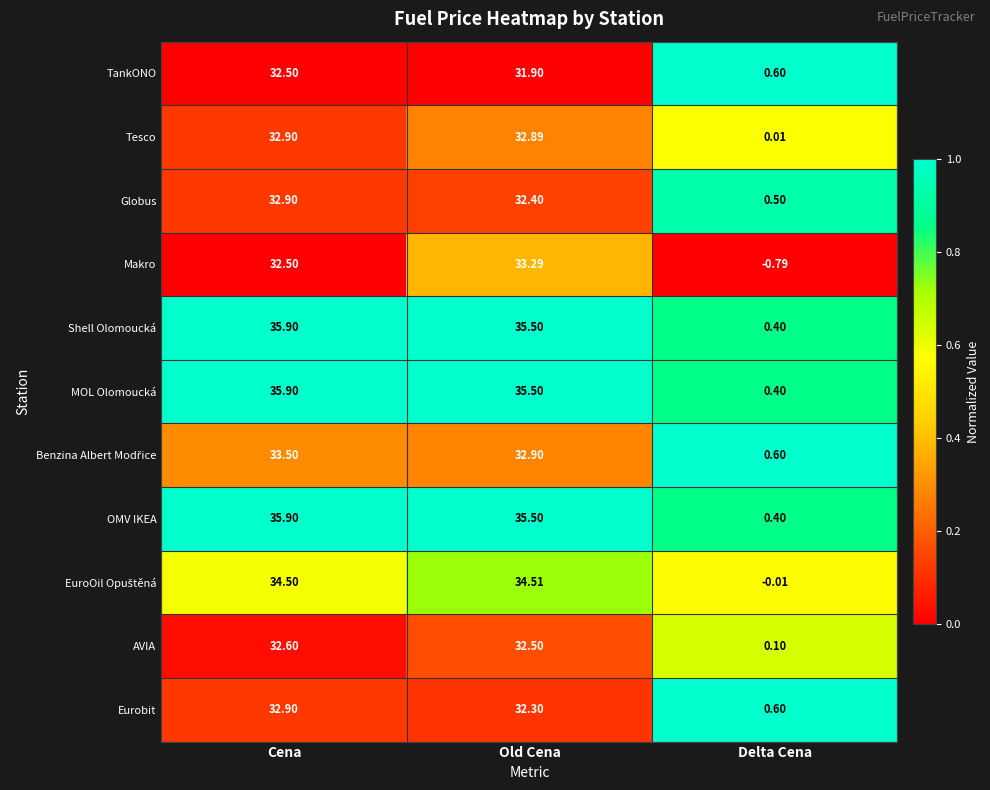

At which label does Globus reach its minimum?

Delta Cena